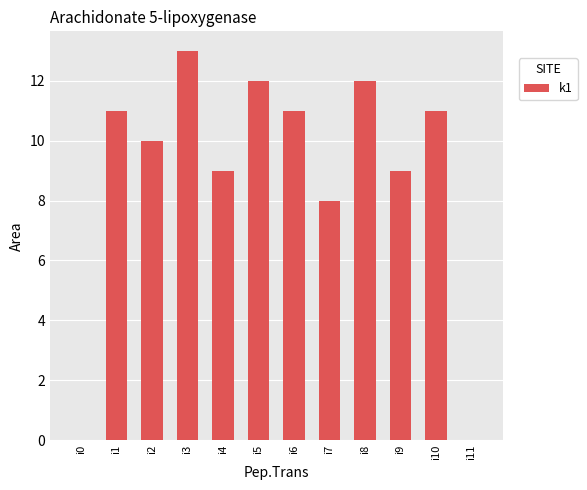

Read the value at i2, to the nearest 5.

10